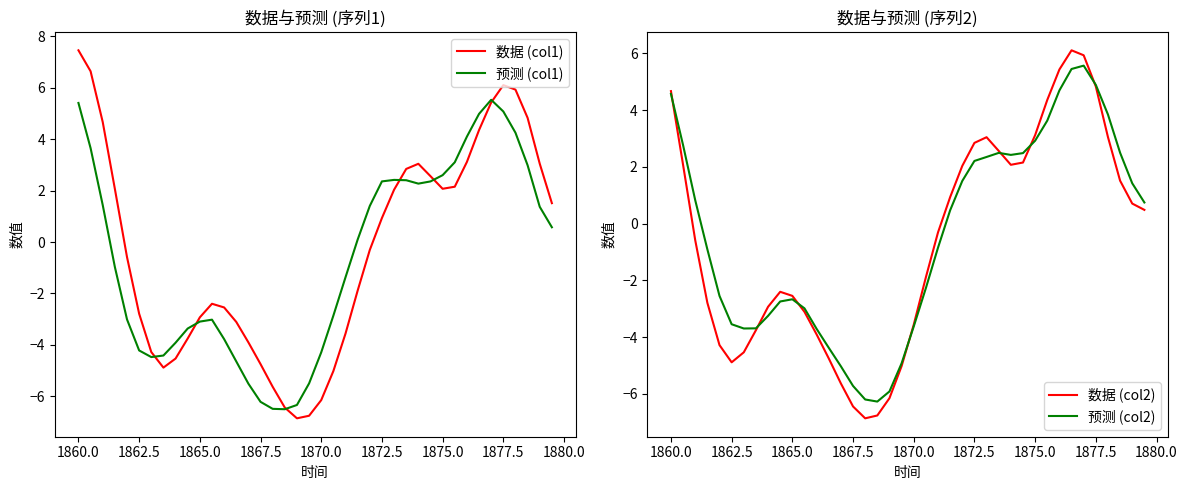

What is the minimum value for 预测 (col1)?

-6.5